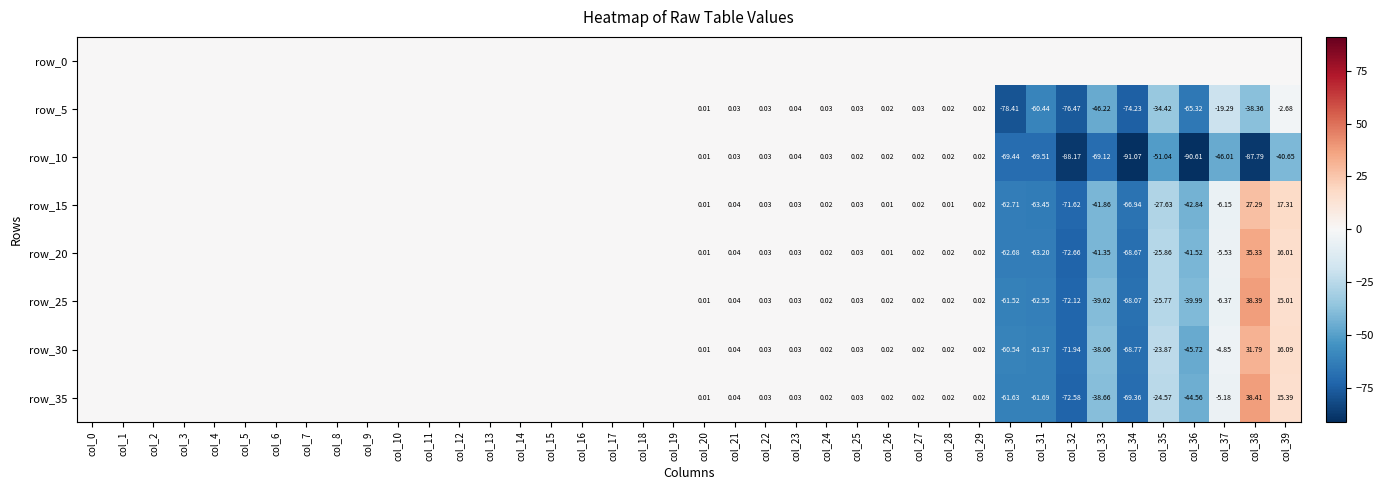

Is the value of row_10 at col_26 greater than the value of row_15 at col_39?

No